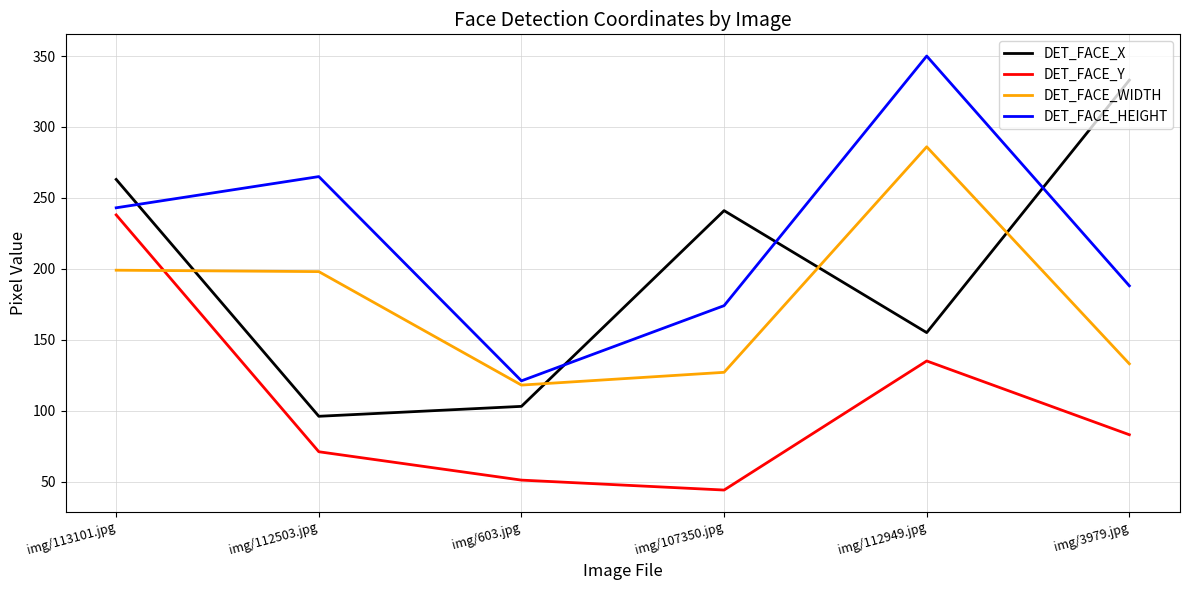

What are all the series names shown in the legend?

DET_FACE_X, DET_FACE_Y, DET_FACE_WIDTH, DET_FACE_HEIGHT